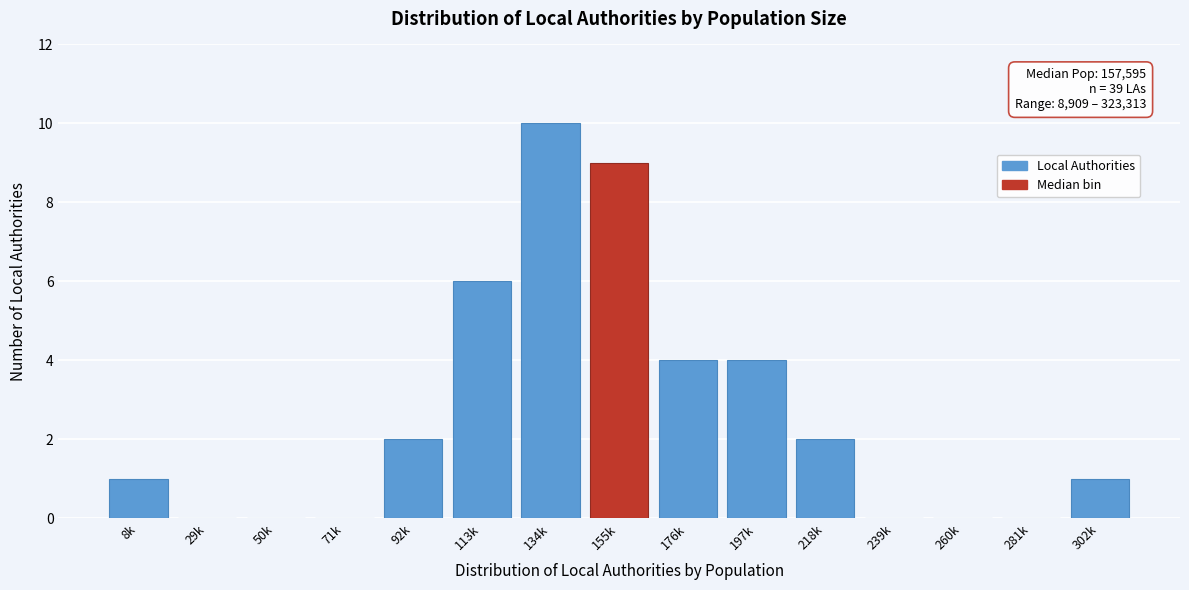

Reading right to left, transcribe all the data shown in this chart.

302k=1	281k=0	260k=0	239k=0	218k=2	197k=4	176k=4	155k=9	134k=10	113k=6	92k=2	71k=0	50k=0	29k=0	8k=1